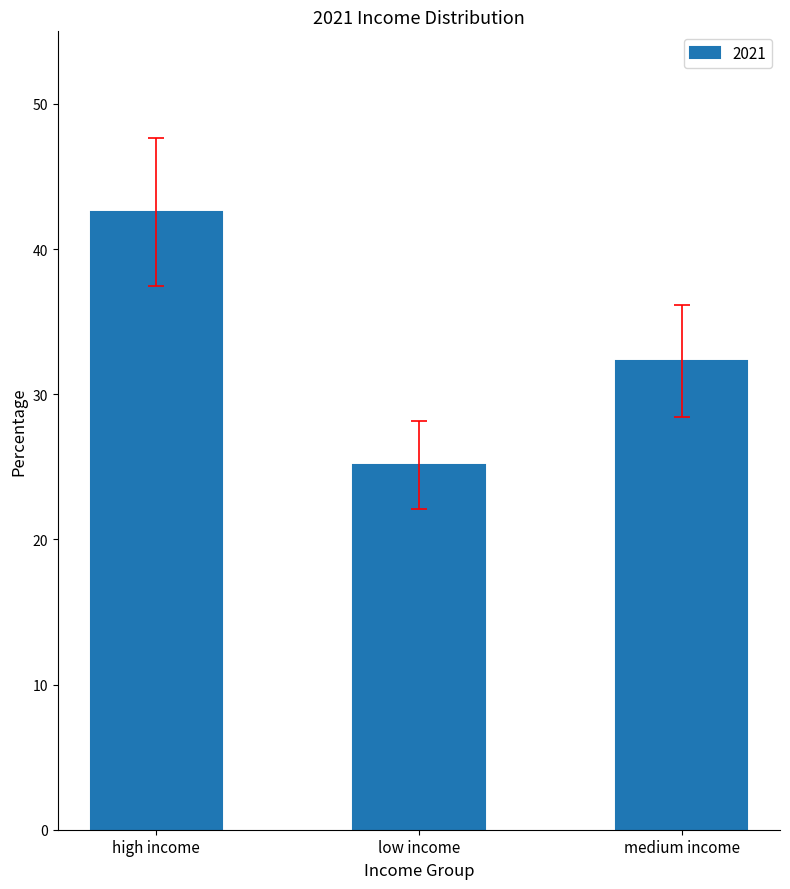

What is the approximate value at low income?

25.1